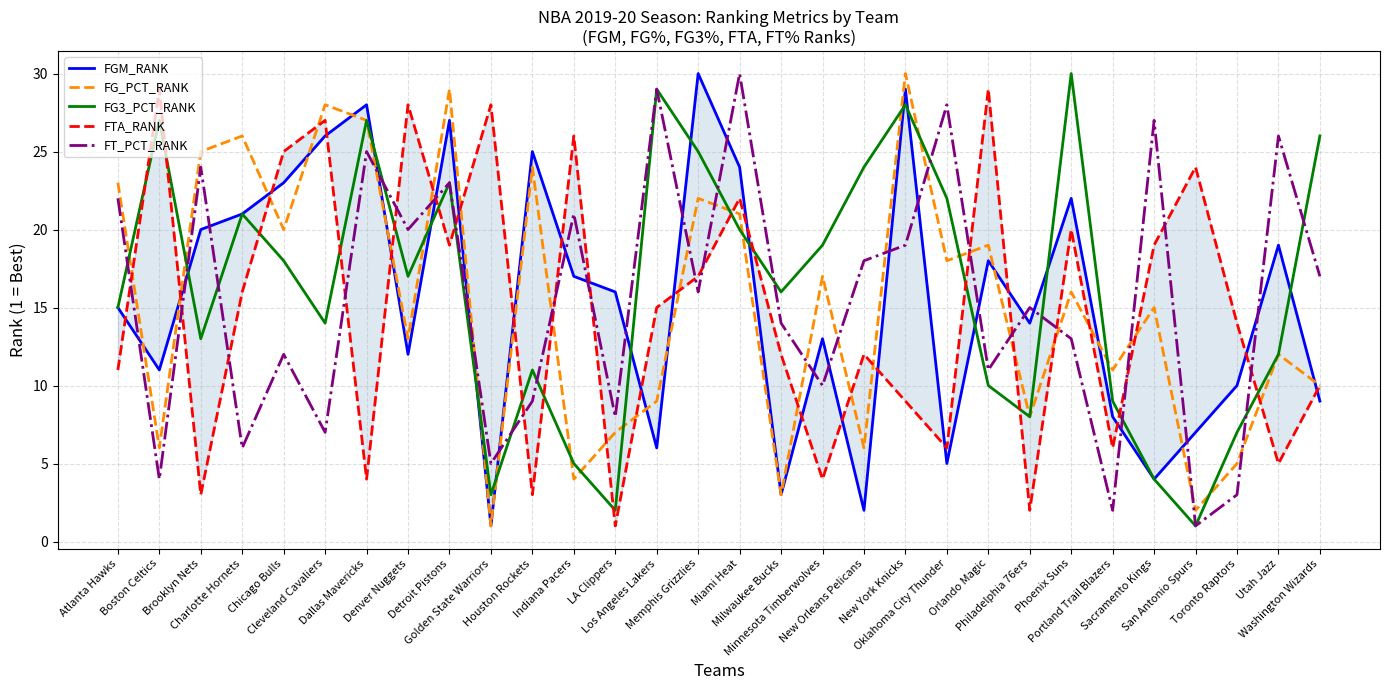

Where does the FG_PCT_RANK series first go above 16?

Atlanta Hawks